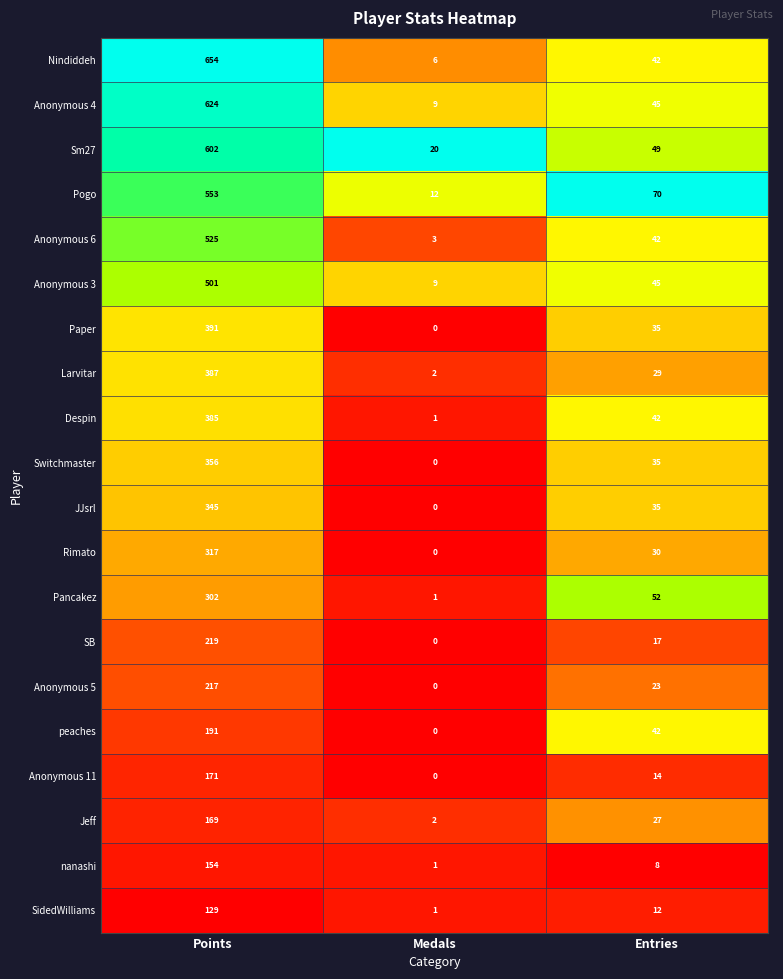

What is the sum of the Pogo values at Points and Medals?

565